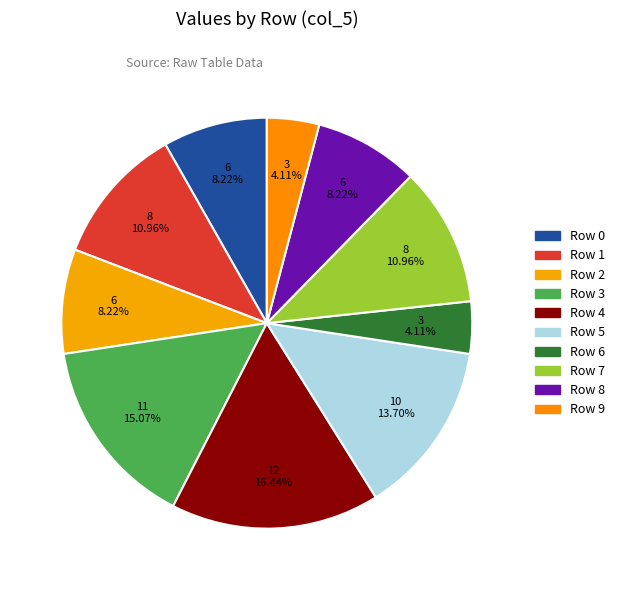

Which category has the smallest portion of the pie?

Row 6